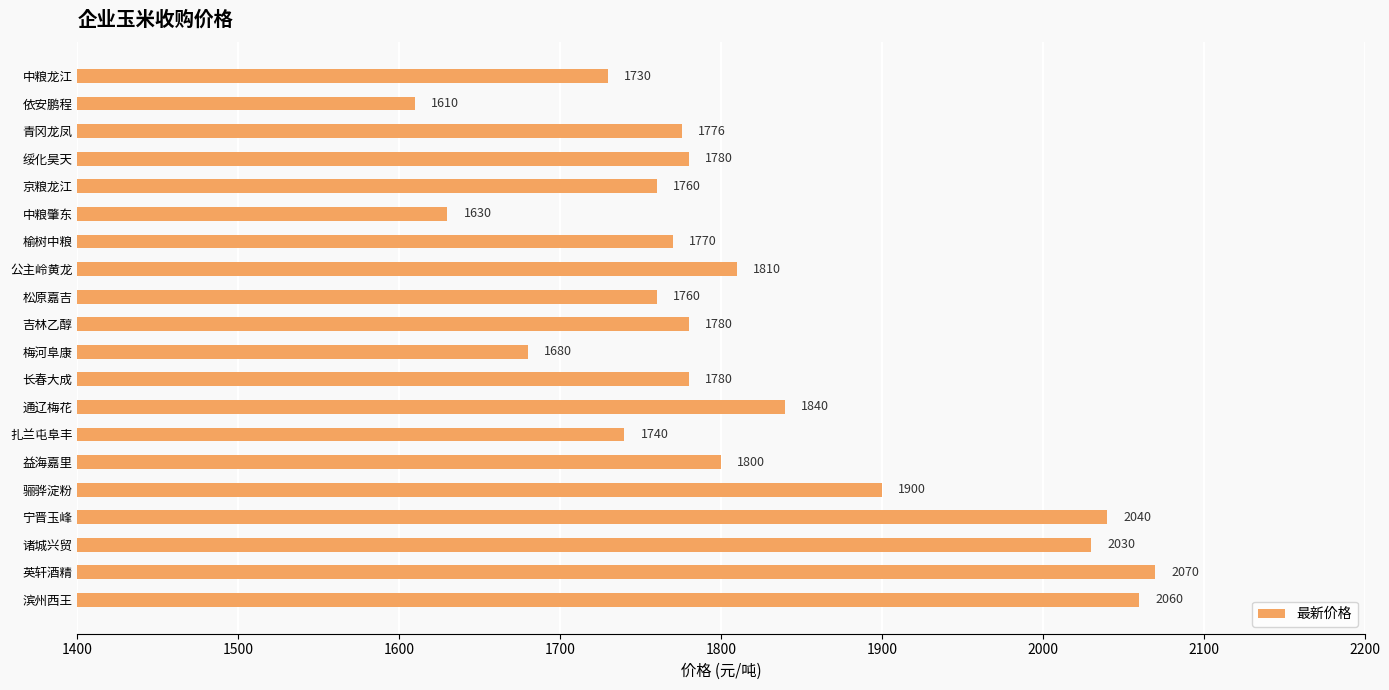

Which category has the highest value across all series?

英轩酒精